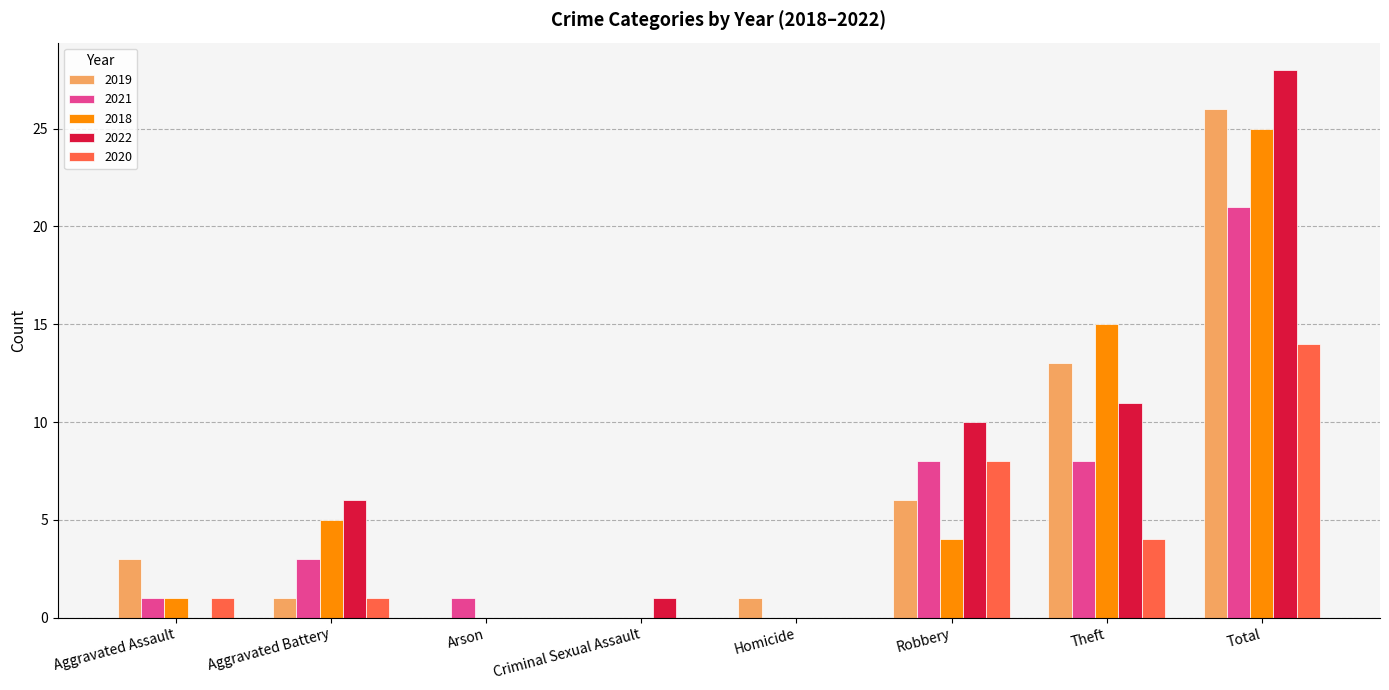

Reading right to left, transcribe all the data shown in this chart.

2019: 26	13	6	1	0	0	1	3
2021: 21	8	8	0	0	1	3	1
2018: 25	15	4	0	0	0	5	1
2022: 28	11	10	0	1	0	6	0
2020: 14	4	8	0	0	0	1	1